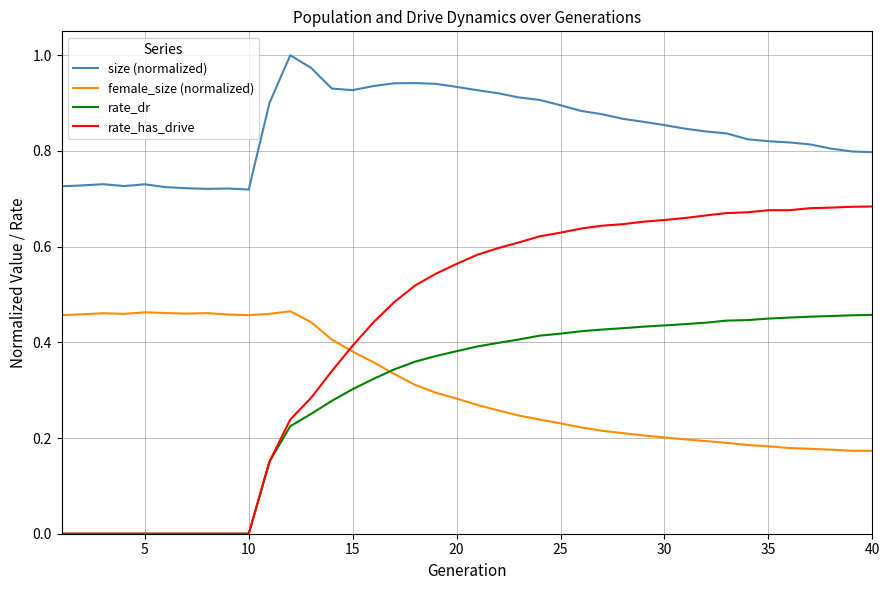

Which series has the widest spread of values?

rate_has_drive